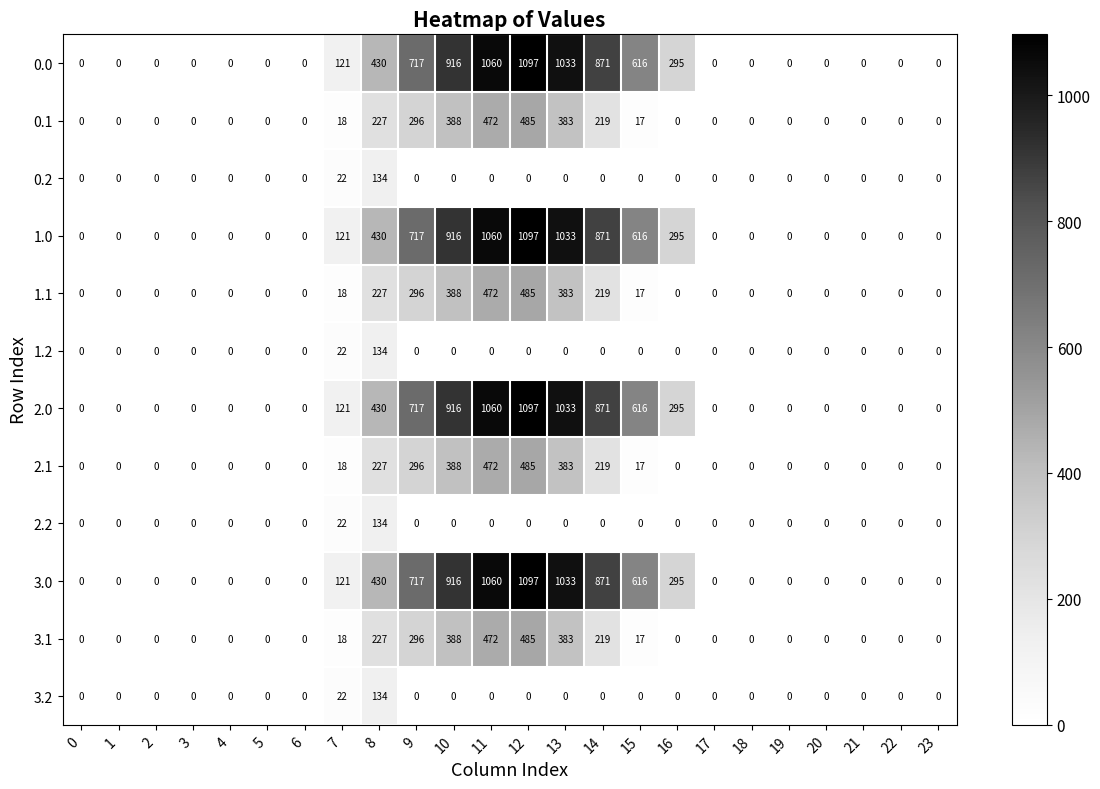

Is the value of 0.1 at 14 greater than the value of 1.2 at 19?

Yes